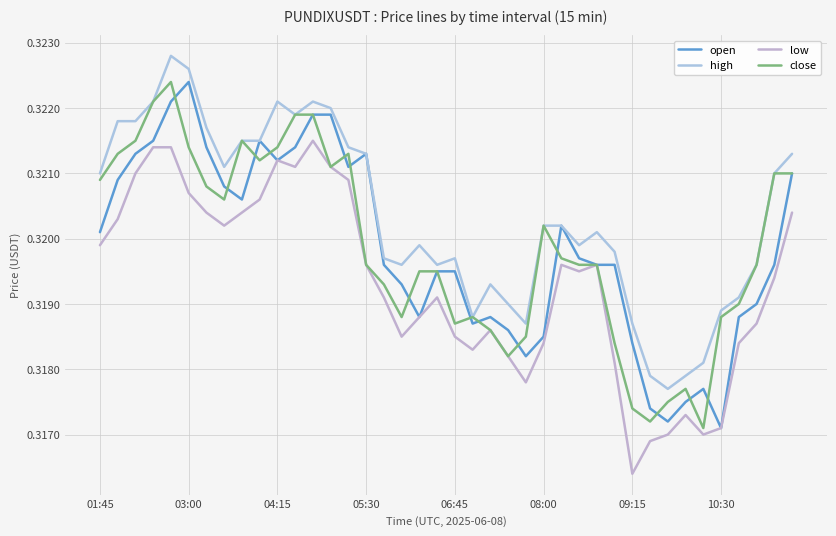

Does the chart have visible grid lines?

Yes